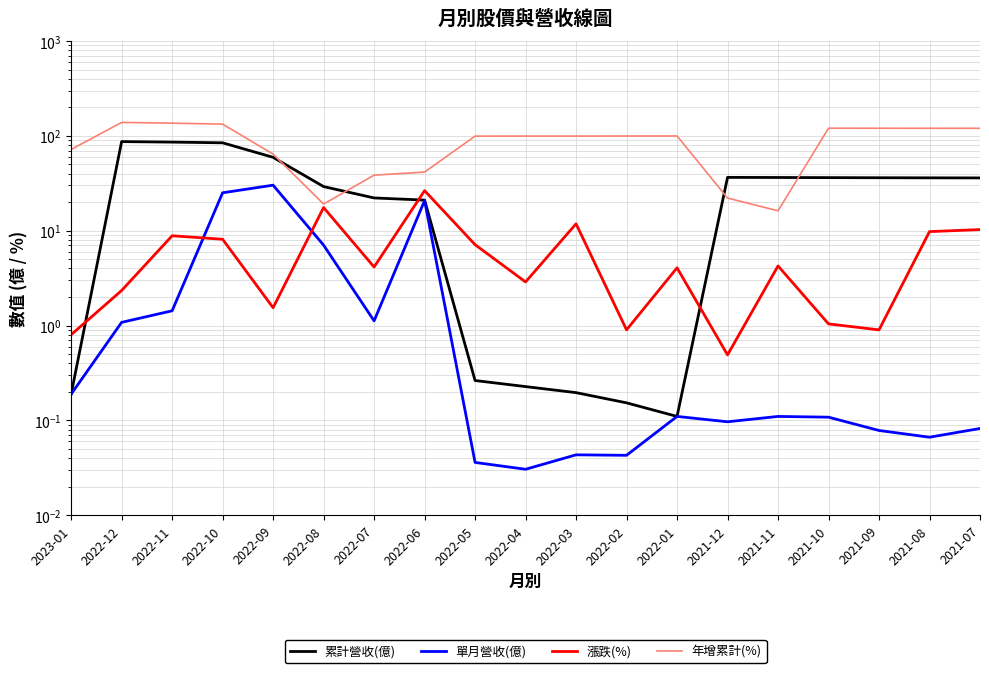

Does the chart have visible grid lines?

Yes